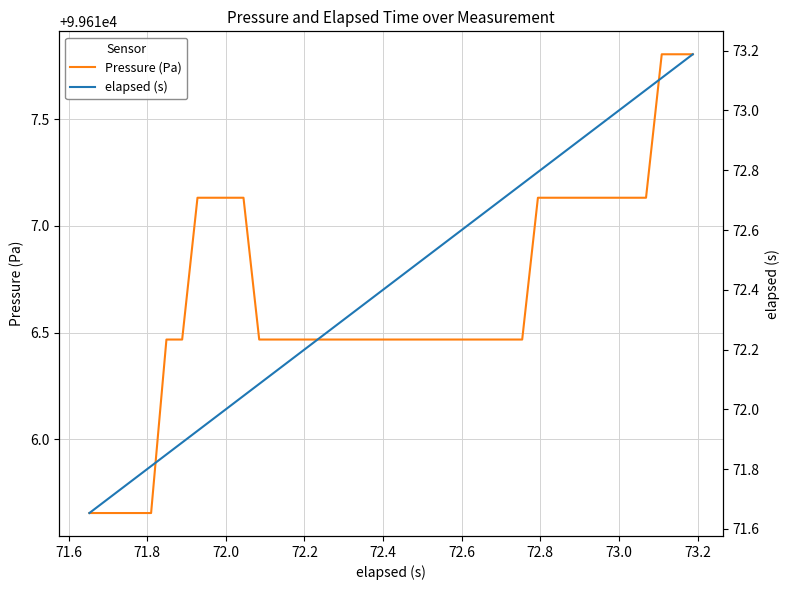

How many series are shown in this chart?

2